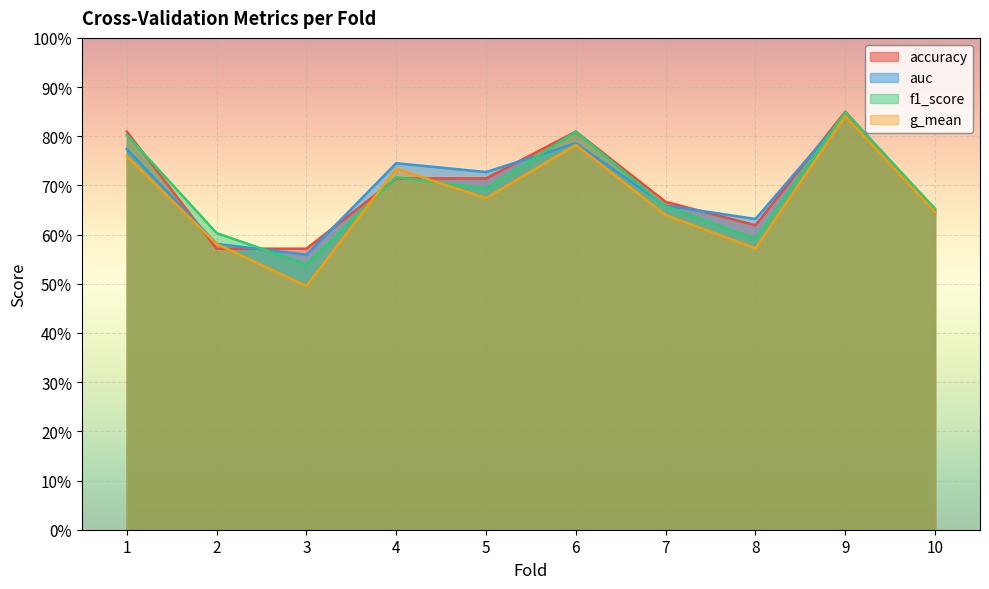

Which series ends up on top after the final intersection of g_mean and accuracy?

accuracy